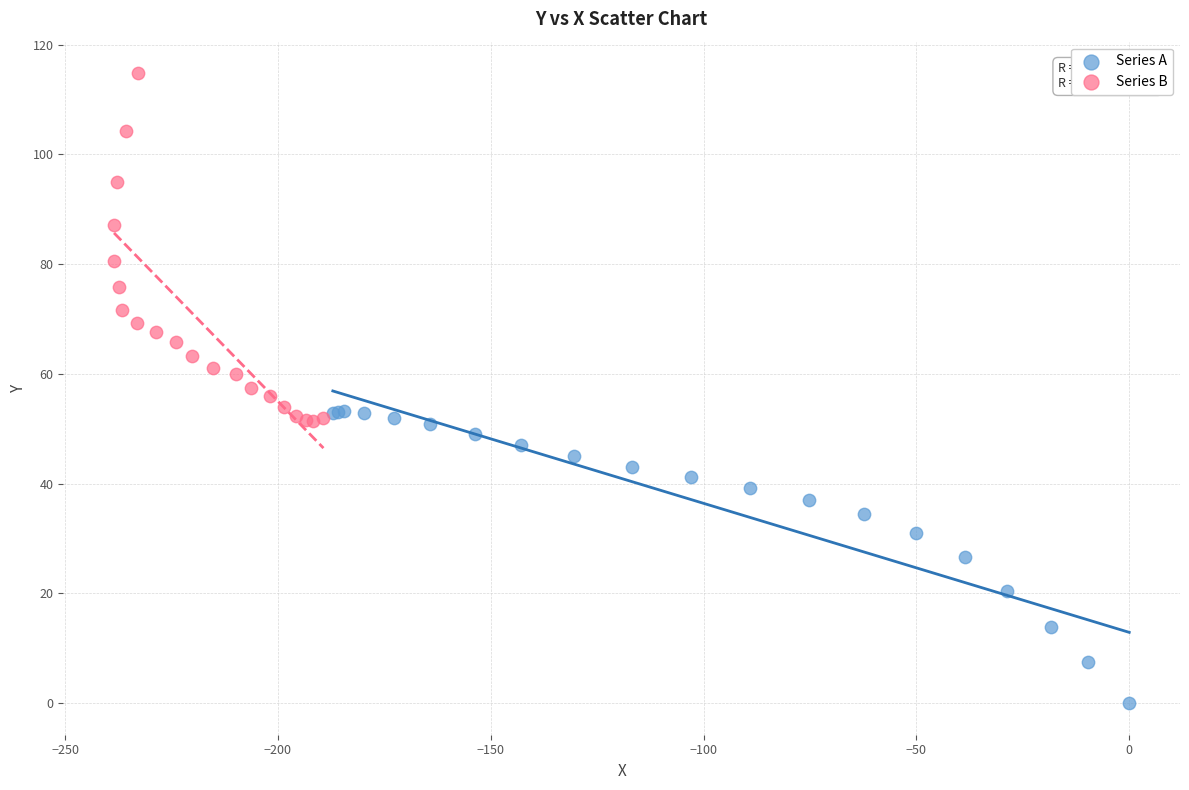

Which series contains the lowest Y value?

Series A